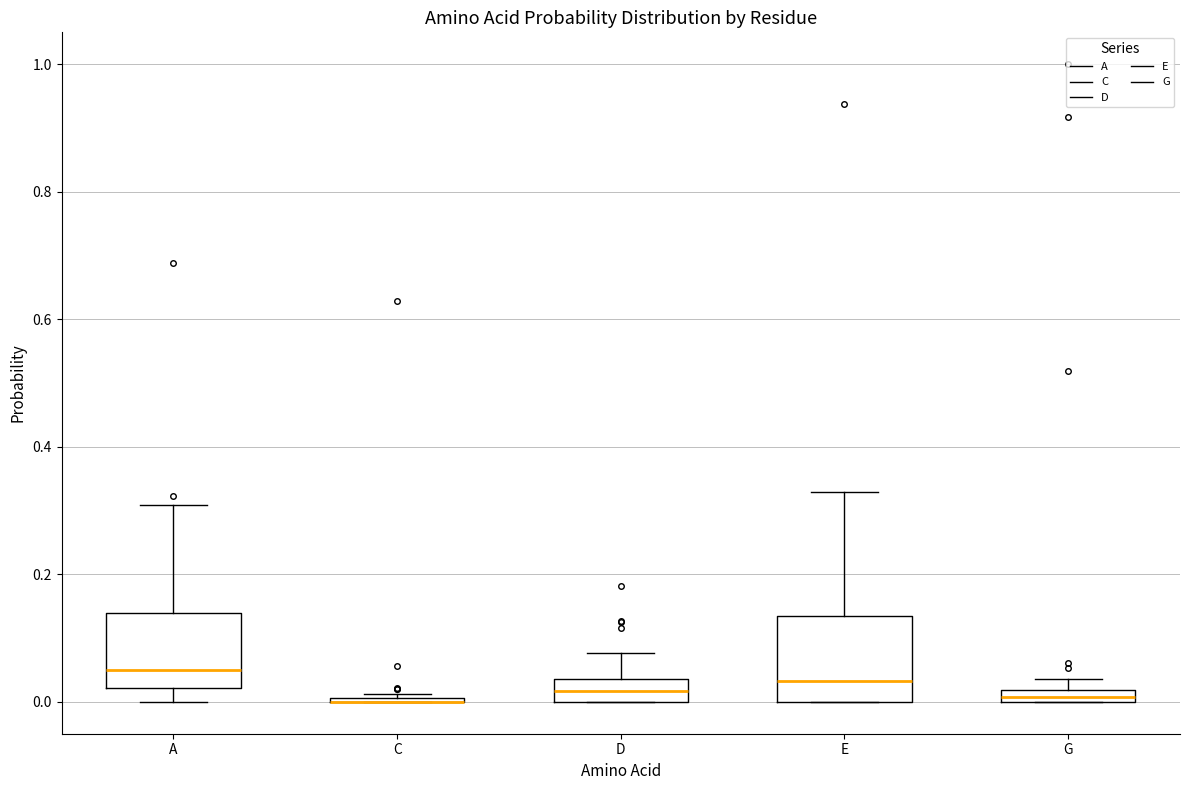

Where does the upper whisker of the box for E end on the y-axis? The values are not printed on the chart, so give them approximately, as read against the axis.

0.32